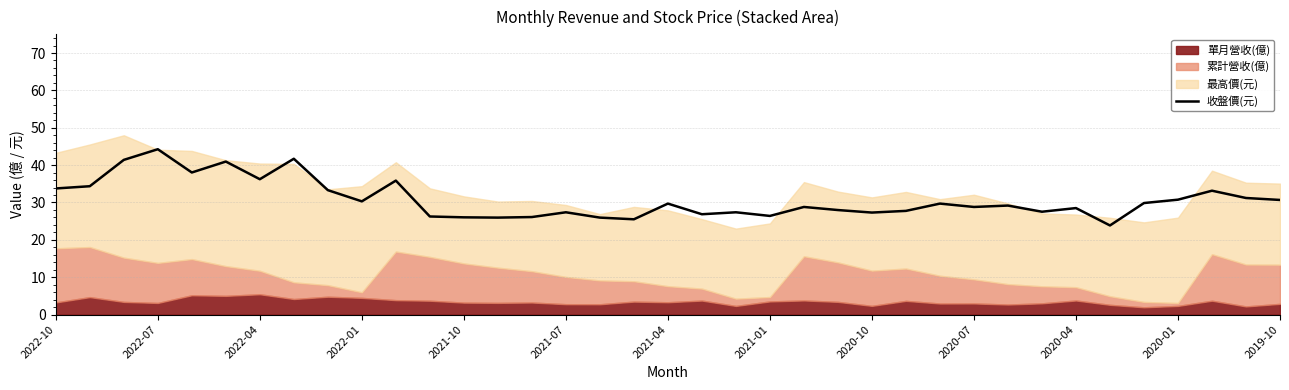

What is the sum of all values?

1138.6